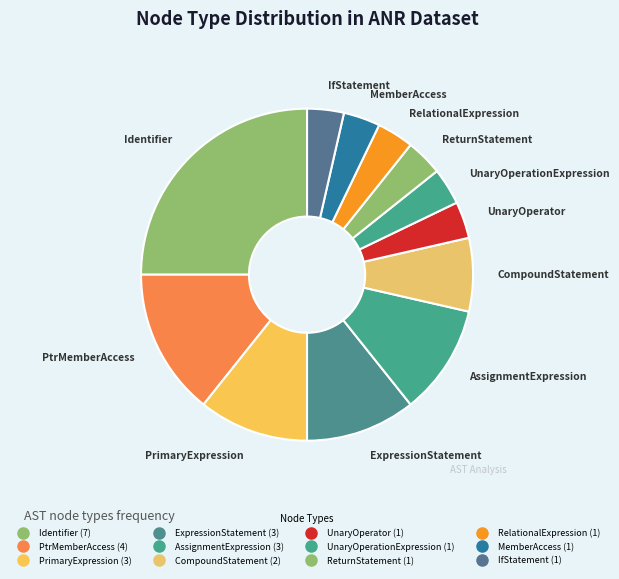

Count the number of slices in the pie.

12